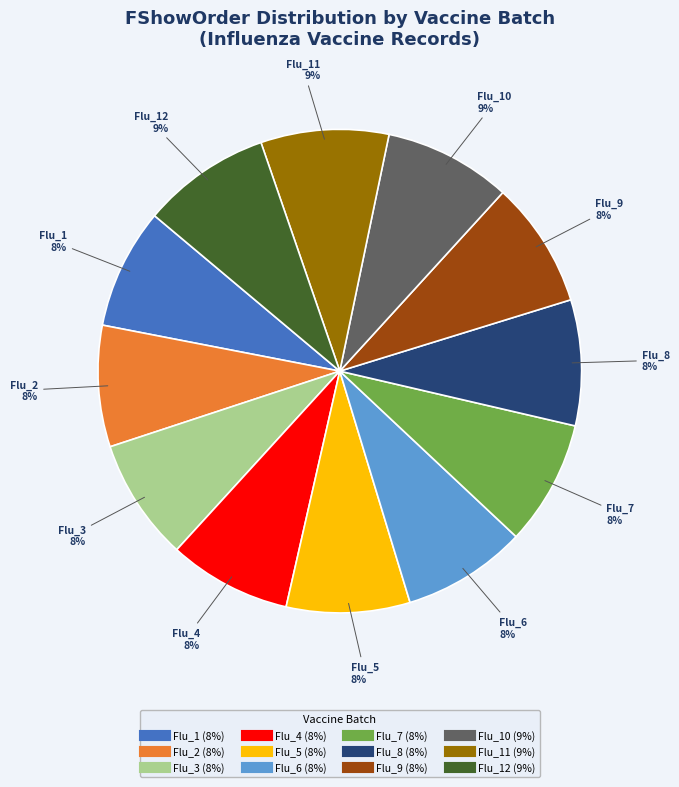

To the nearest percent, what is the difference between the largest and smallest slice percentages?

1%